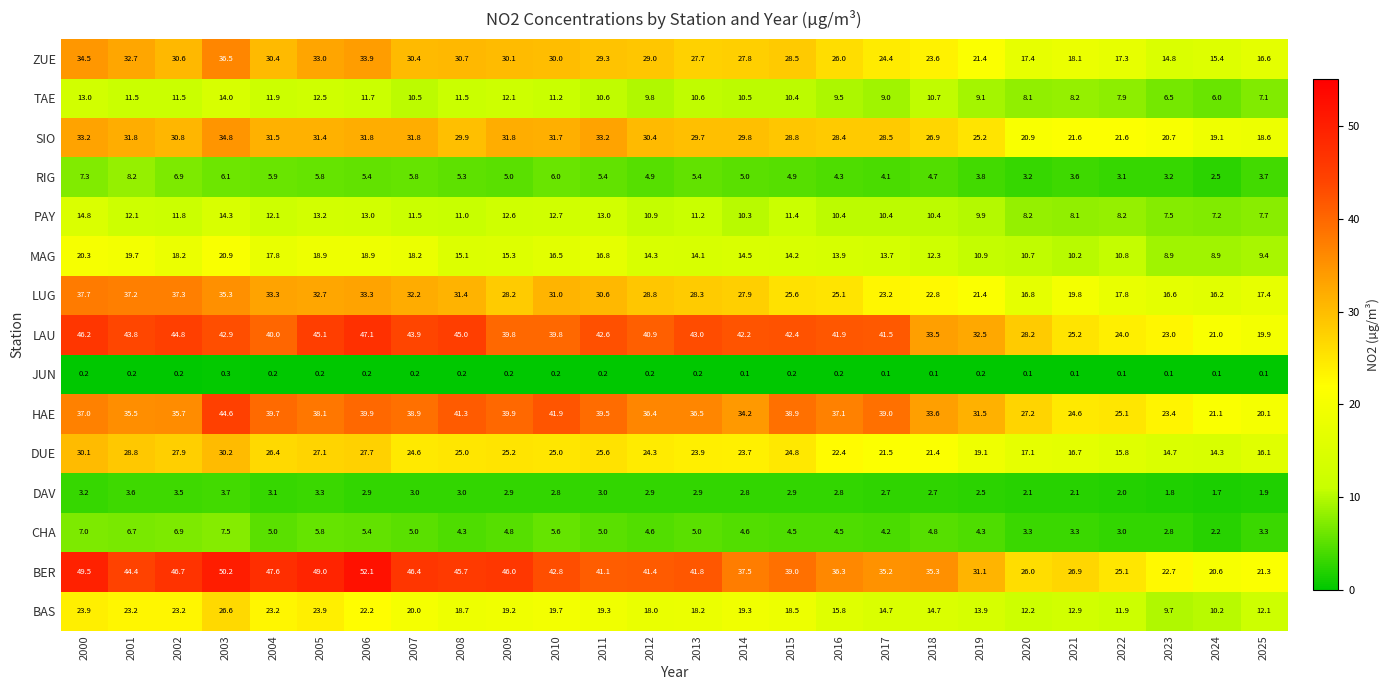

Which series changed the most between 2021 and 2022?

LUG